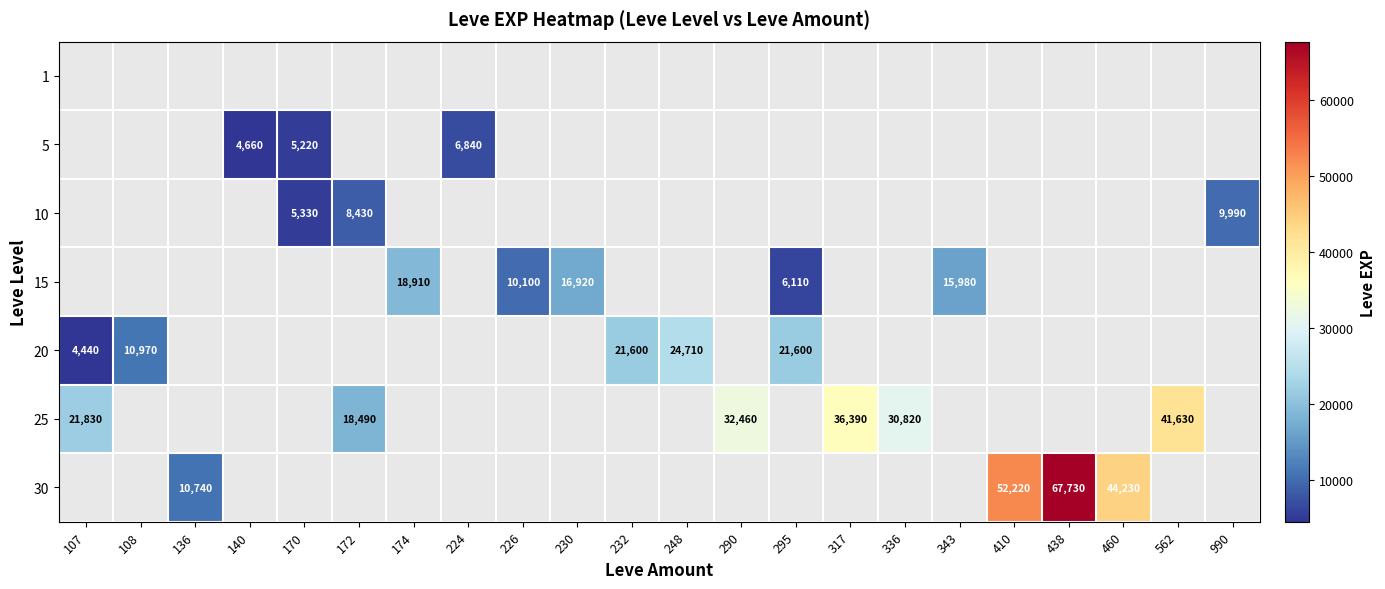

True or false: 15 has a value of 1998 at 295.

False